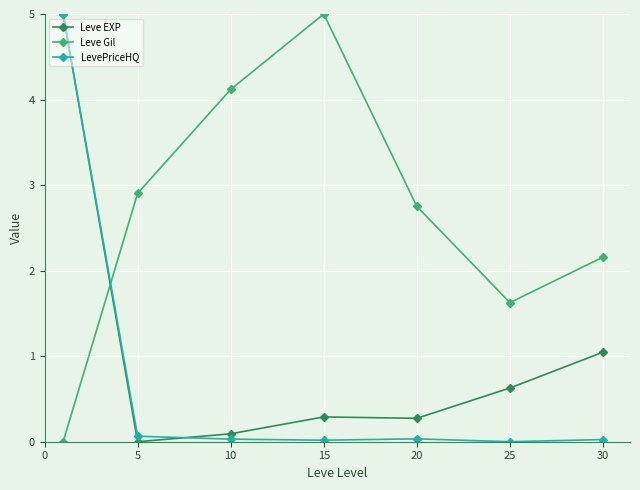

How many values in the Leve Gil series exceed 2?

5